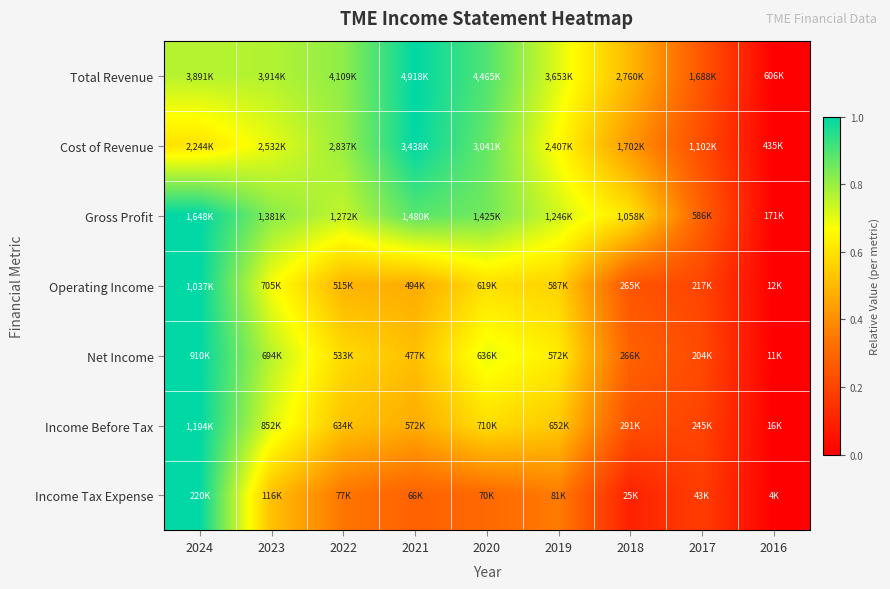

Reading right to left, transcribe all the data shown in this chart.

Total Revenue: 2016=0.0	2017=0.3	2018=0.5	2019=0.7	2020=0.9	2021=1.0	2022=0.8	2023=0.8	2024=0.8
Cost of Revenue: 2016=0.0	2017=0.2	2018=0.4	2019=0.7	2020=0.9	2021=1.0	2022=0.8	2023=0.7	2024=0.6
Gross Profit: 2016=0.0	2017=0.3	2018=0.6	2019=0.7	2020=0.8	2021=0.9	2022=0.7	2023=0.8	2024=1.0
Operating Income: 2016=0.0	2017=0.2	2018=0.2	2019=0.6	2020=0.6	2021=0.5	2022=0.5	2023=0.7	2024=1.0
Net Income: 2016=0.0	2017=0.2	2018=0.3	2019=0.6	2020=0.7	2021=0.5	2022=0.6	2023=0.8	2024=1.0
Income Before Tax: 2016=0.0	2017=0.2	2018=0.2	2019=0.5	2020=0.6	2021=0.5	2022=0.5	2023=0.7	2024=1.0
Income Tax Expense: 2016=0.0	2017=0.2	2018=0.1	2019=0.4	2020=0.3	2021=0.3	2022=0.3	2023=0.5	2024=1.0